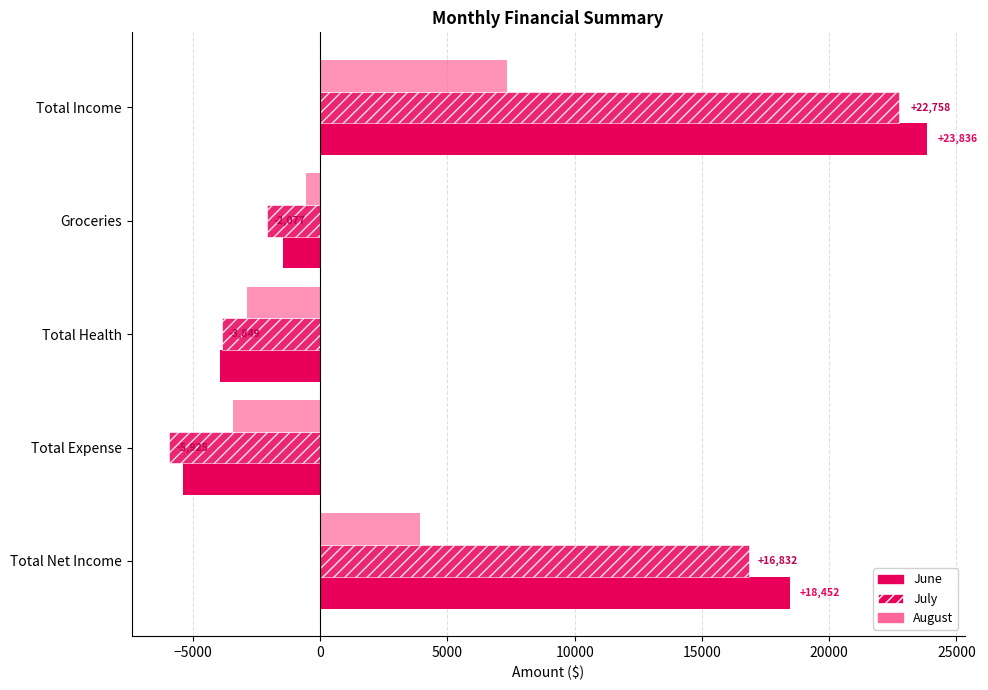

Reading left to right, what are all the values shown in this chart?

June: 23836.5	-1449.2	-3935.5	-5384.7	18451.7
July: 22757.6	-2076.6	-3848.6	-5925.2	16832.4
August: 7321.0	-549.7	-2862.2	-3411.9	3909.1